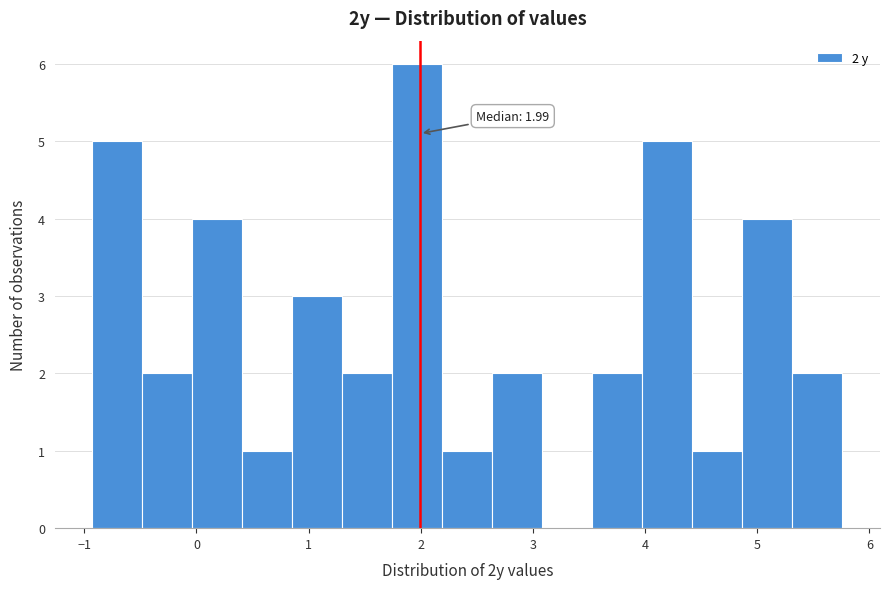

Over which range of the x-axis is the bar tallest?

1.7 to 2.2